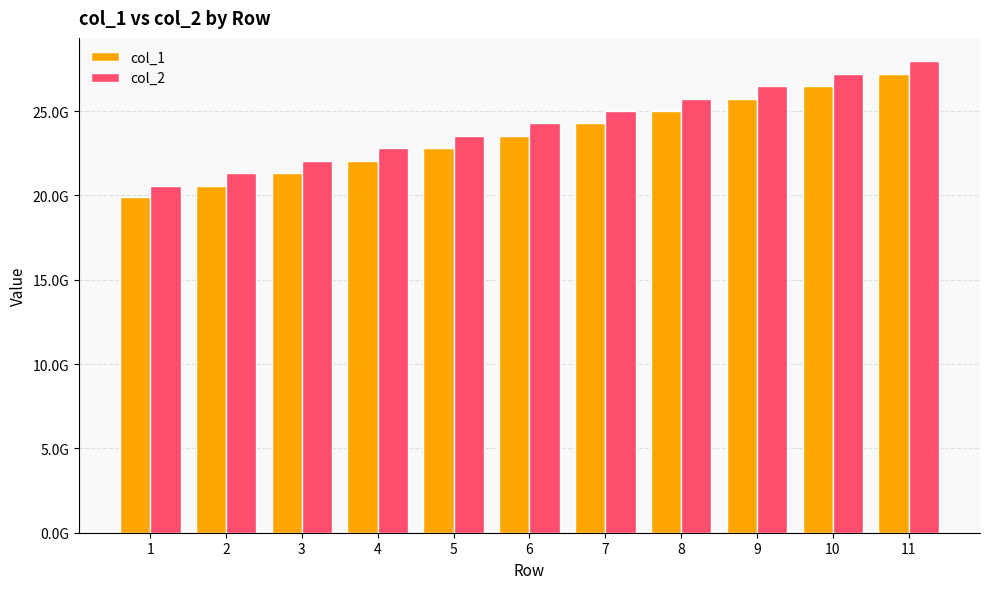

At how many categories does at least one series exceed 26703745789?

2